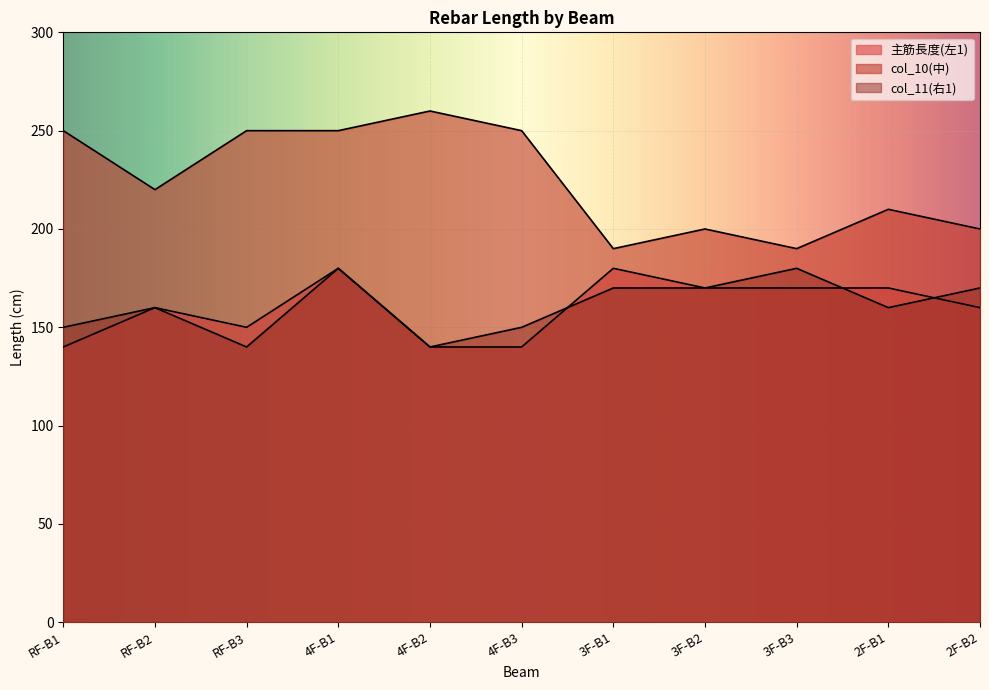

What is the sum of the 主筋長度(左1) values at RF-B3 and 2F-B1?

320